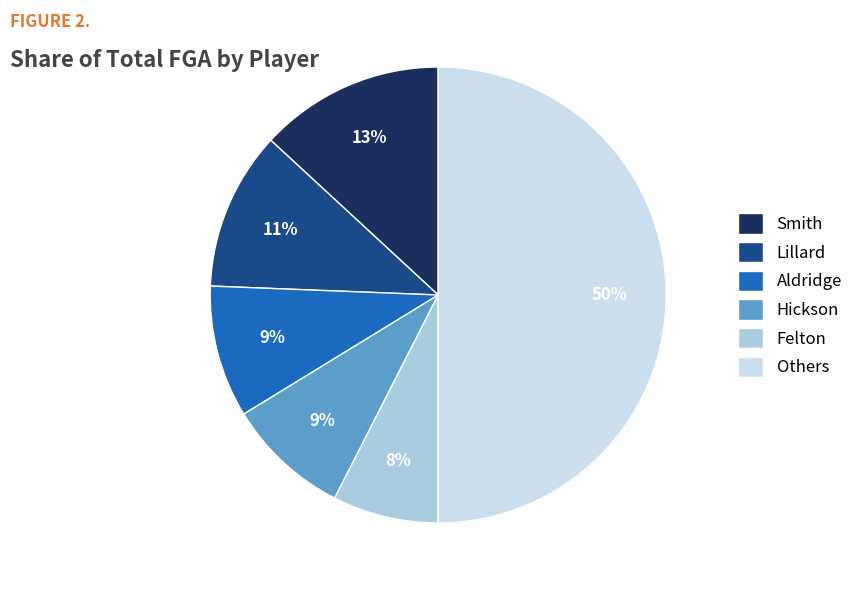

What percentage is the Smith slice, to the nearest percent?

13%